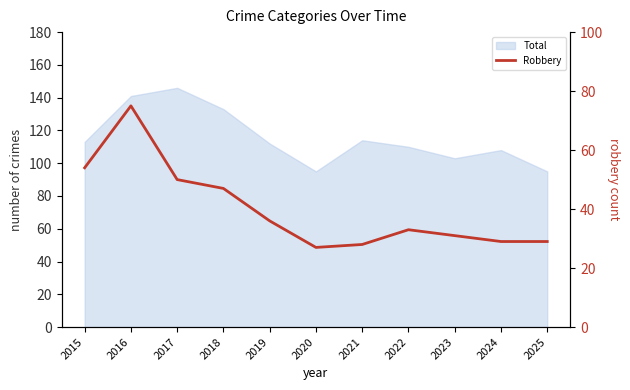

Reading left to right, extract all data points from this chart.

54	75	50	47	36	27	28	33	31	29	29